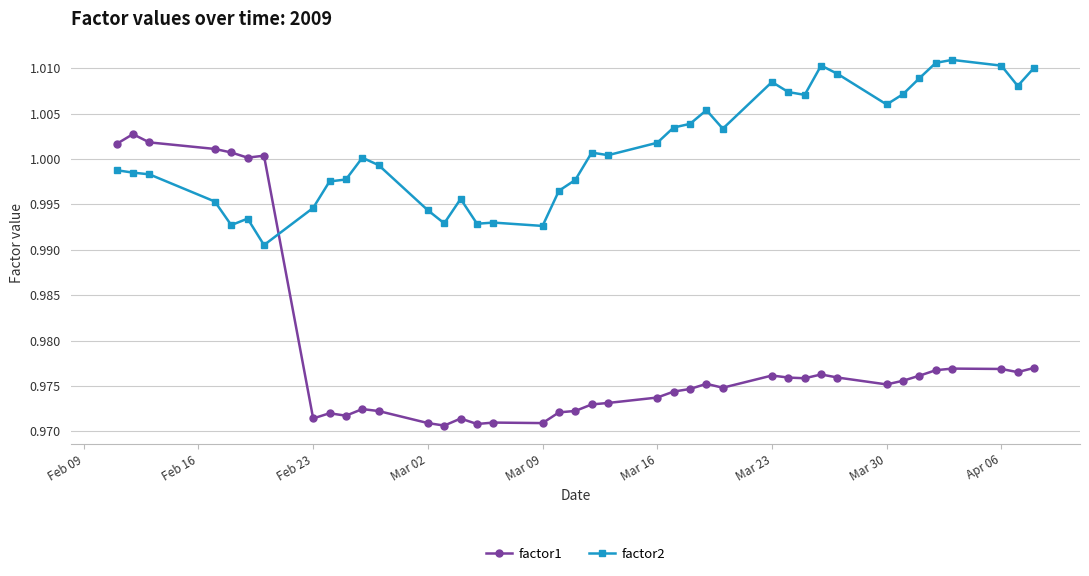

True or false: factor1 has more than 0 interior local peaks.

True